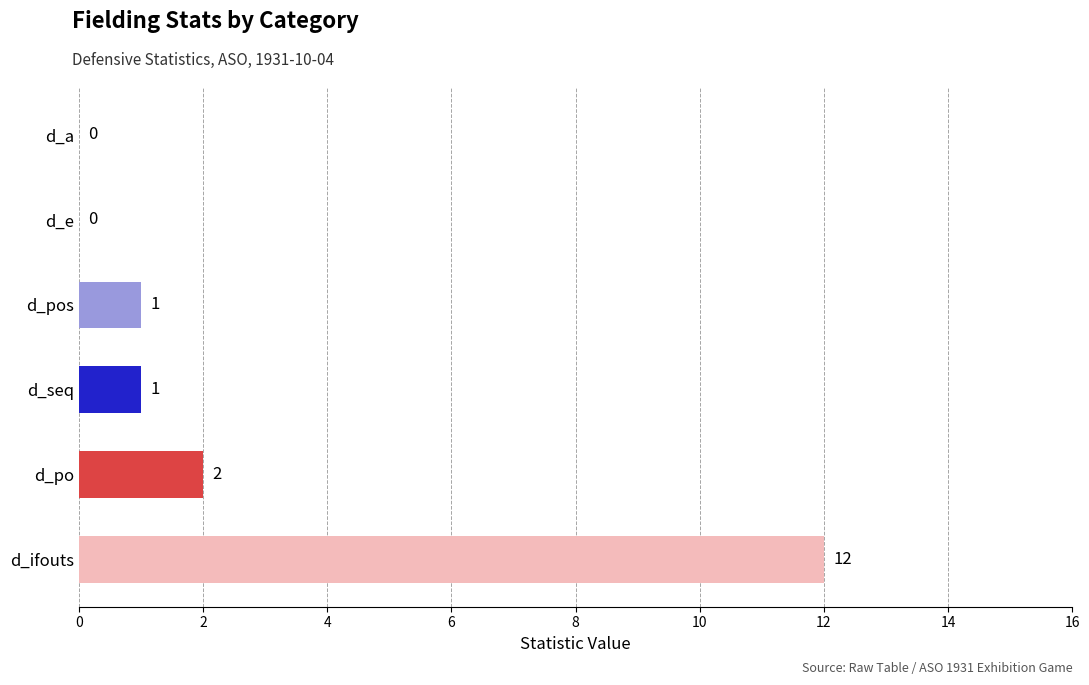

Are the bars grouped side by side (vs. stacked)?

No